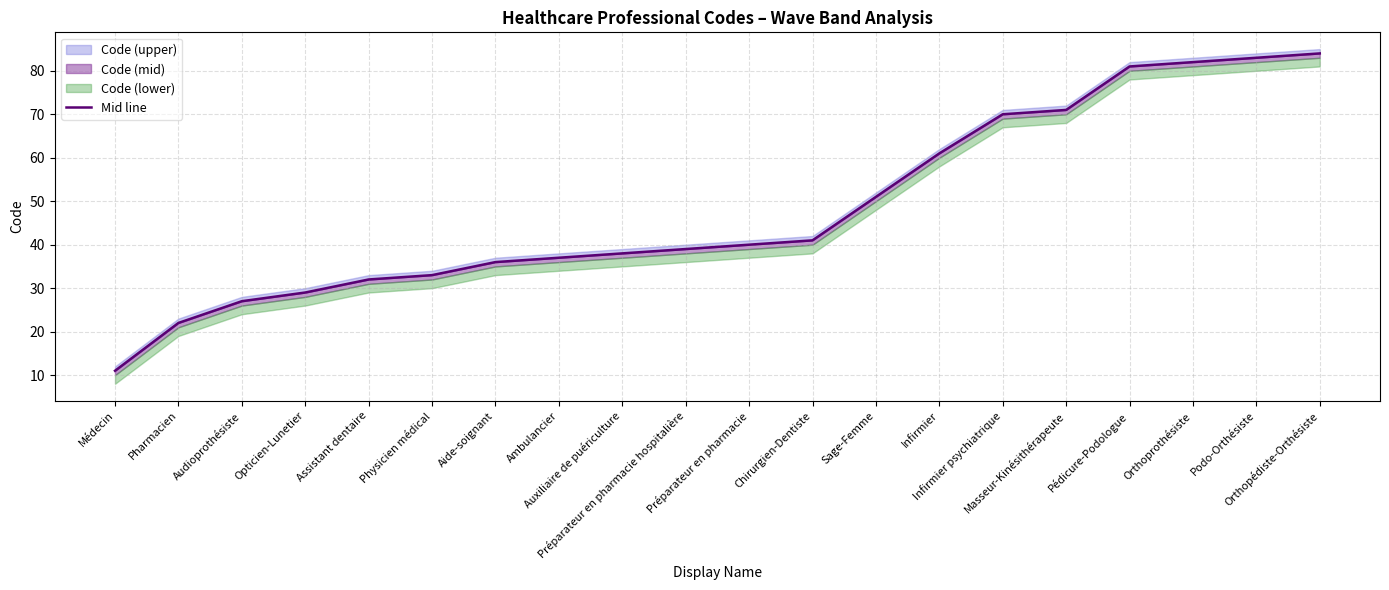

How many lines are shown in the chart?

1